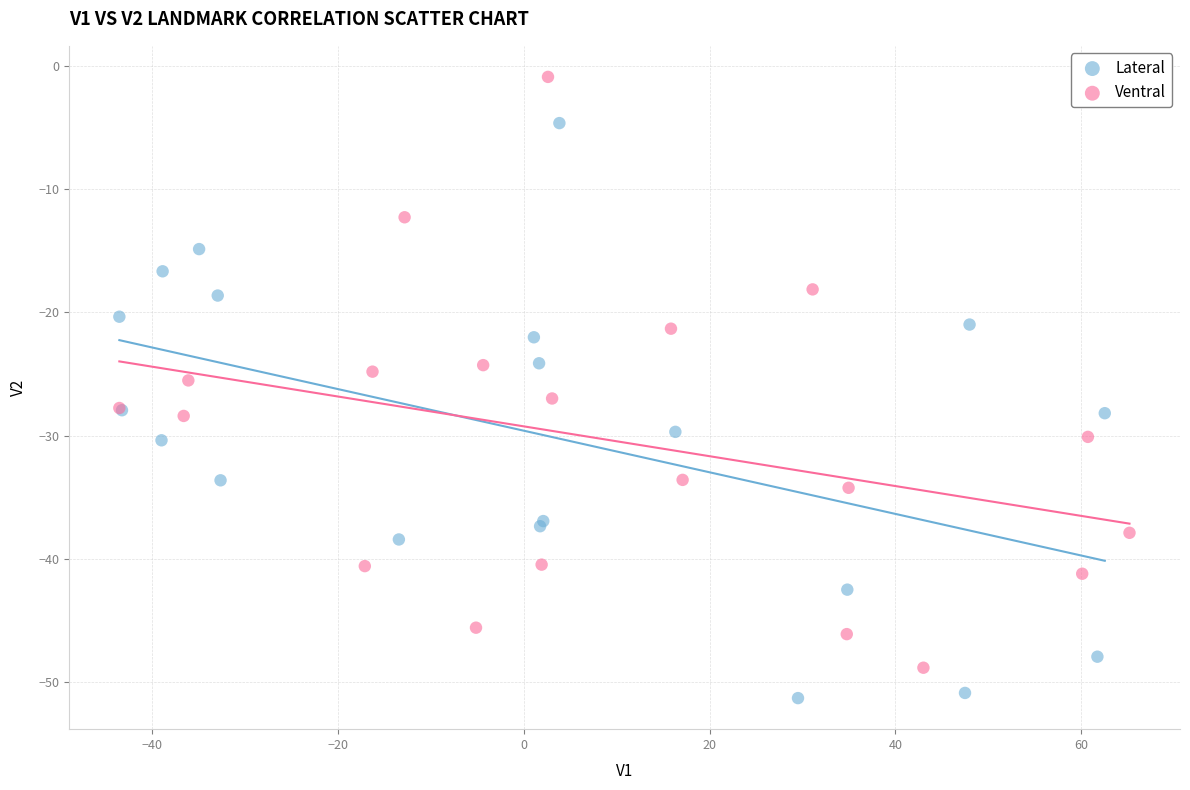

Which series reaches the maximum Y coordinate?

Ventral